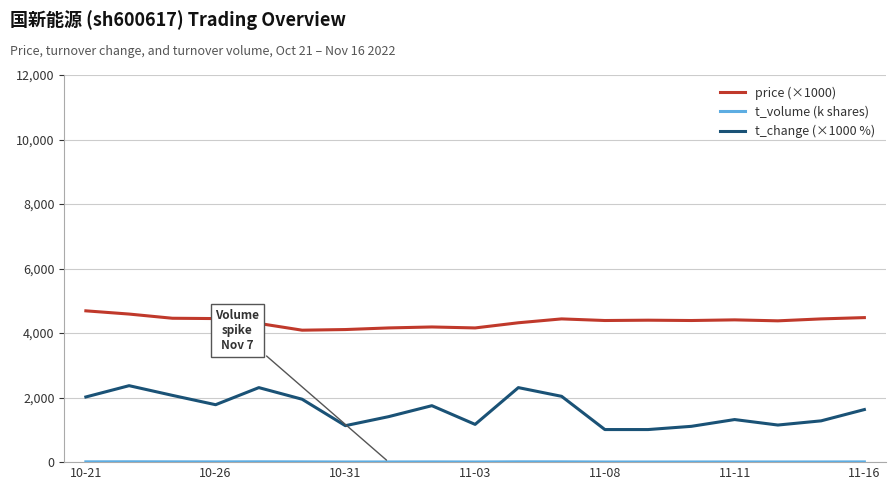

True or false: price (×1000) and t_change (×1000 %) cross at least once.

False